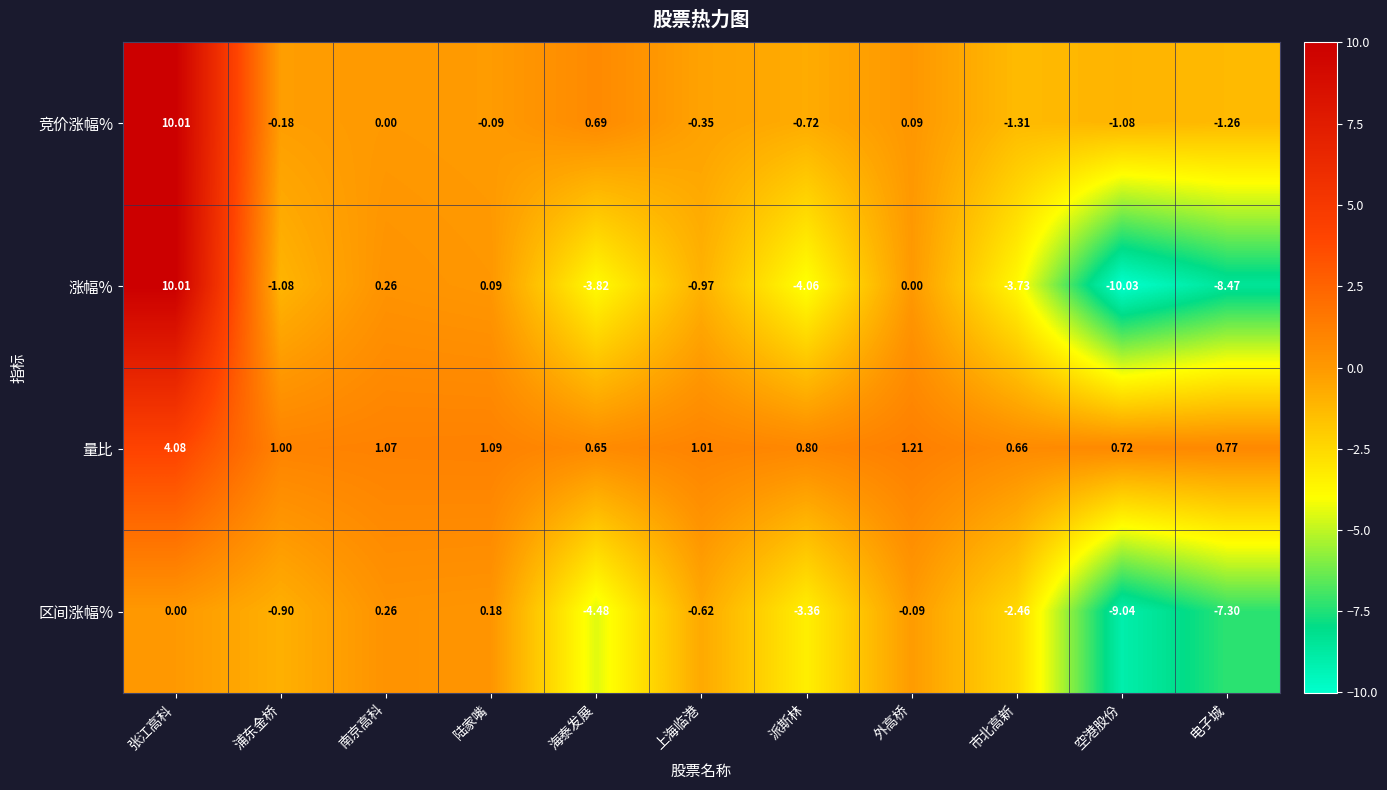

At which label does 量比 reach its minimum?

海泰发展